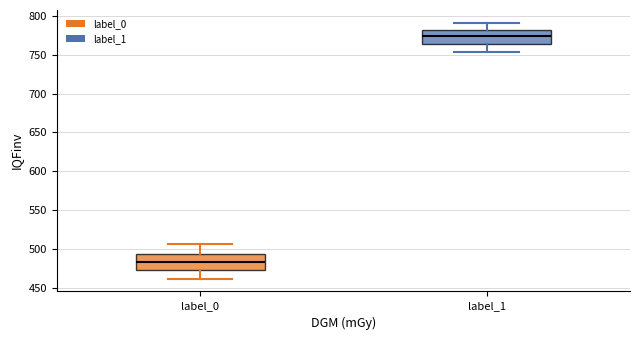

Which box has the lowest median line?

label_0